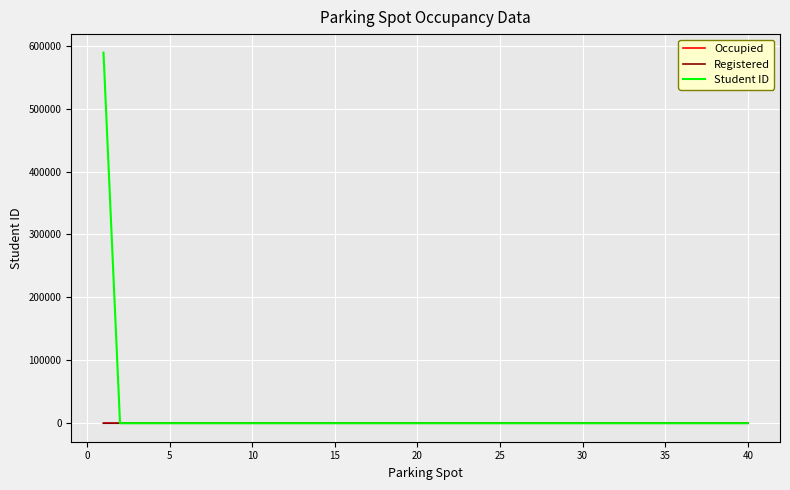

Is this an area chart (filled region under the line)?

No